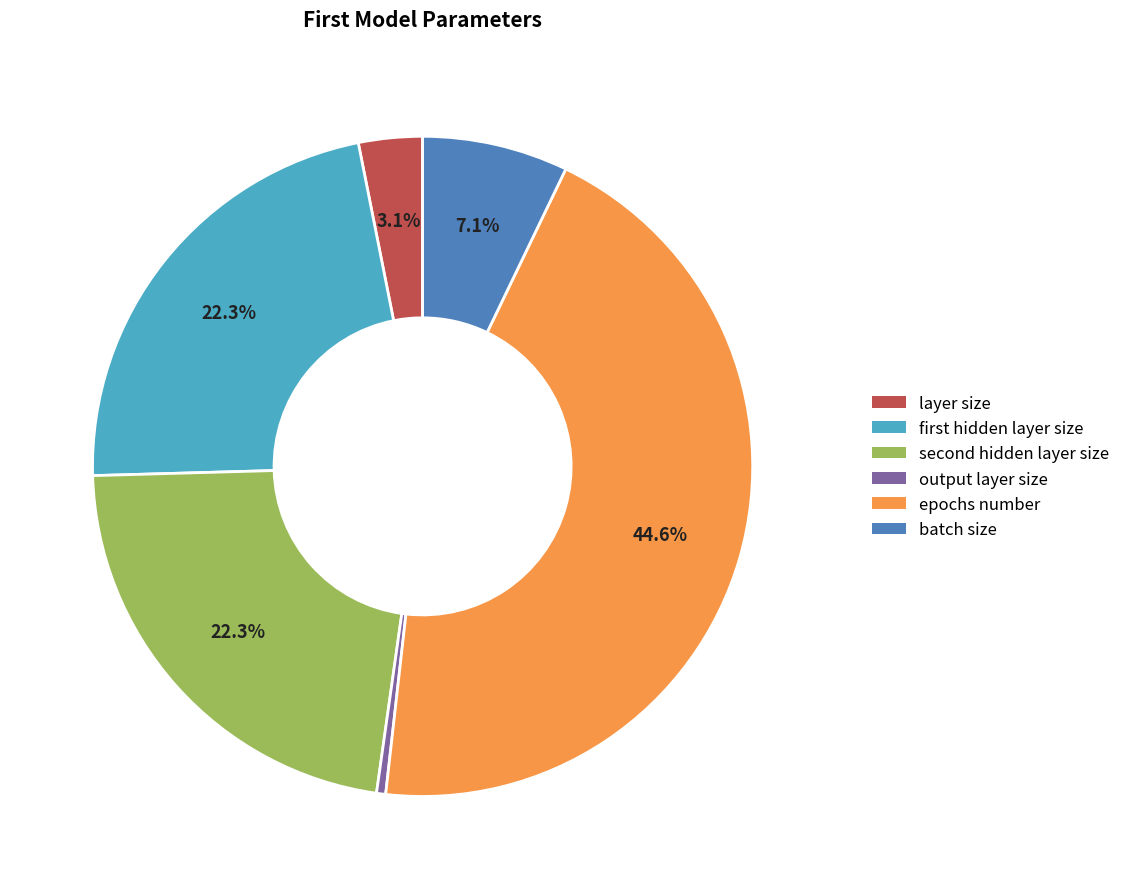

To the nearest percent, what is the average slice percentage?

17%